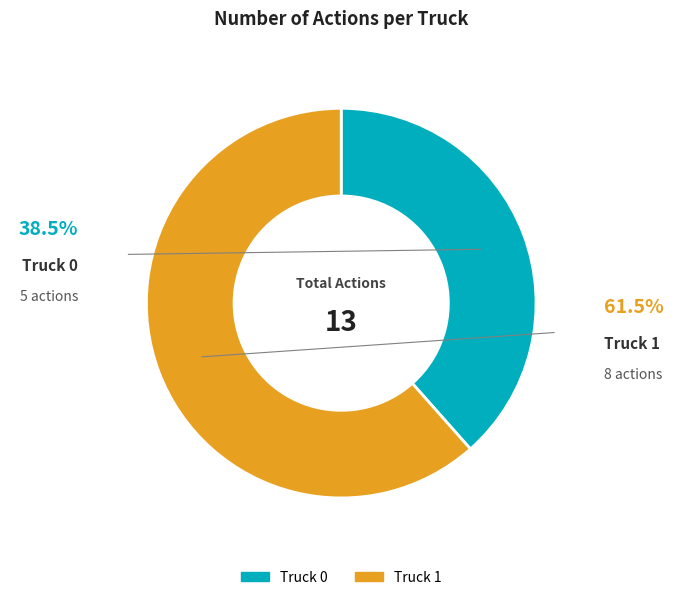

Is there any slice that represents more than half of the pie?

Yes